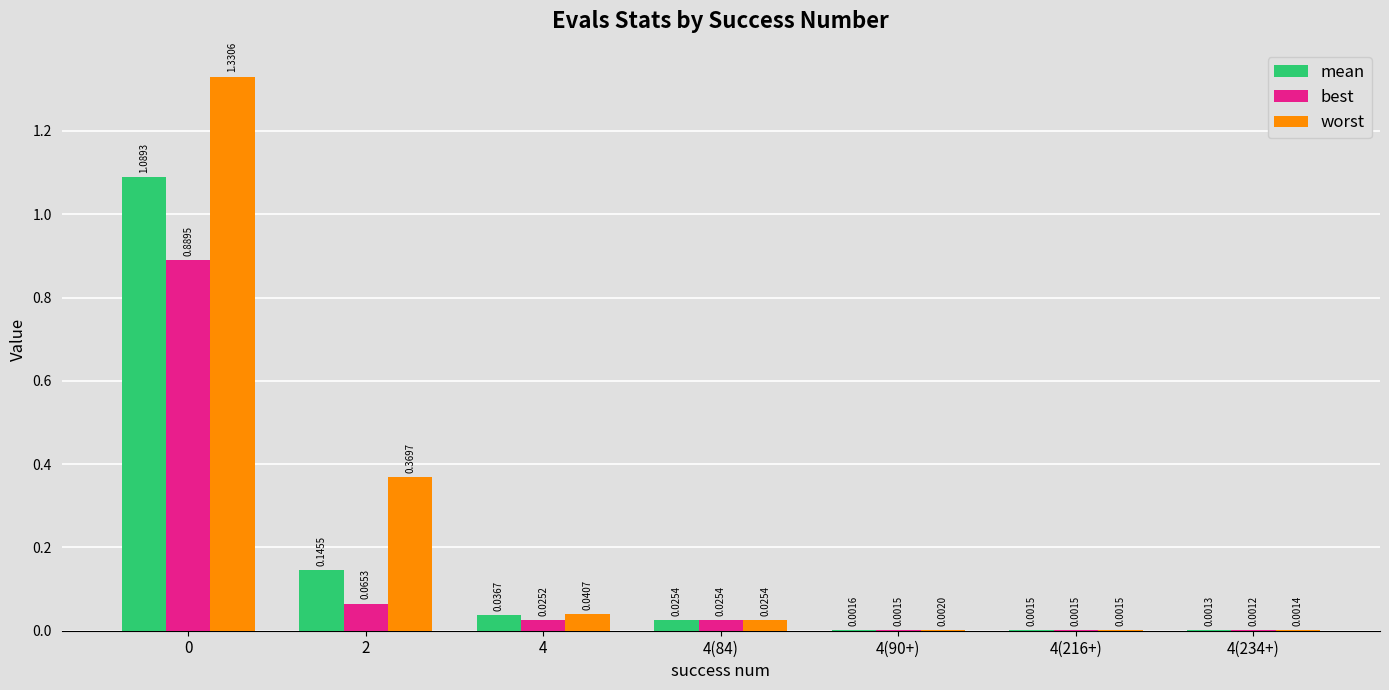

Is the value of worst at 2 greater than the value of best at 0?

No